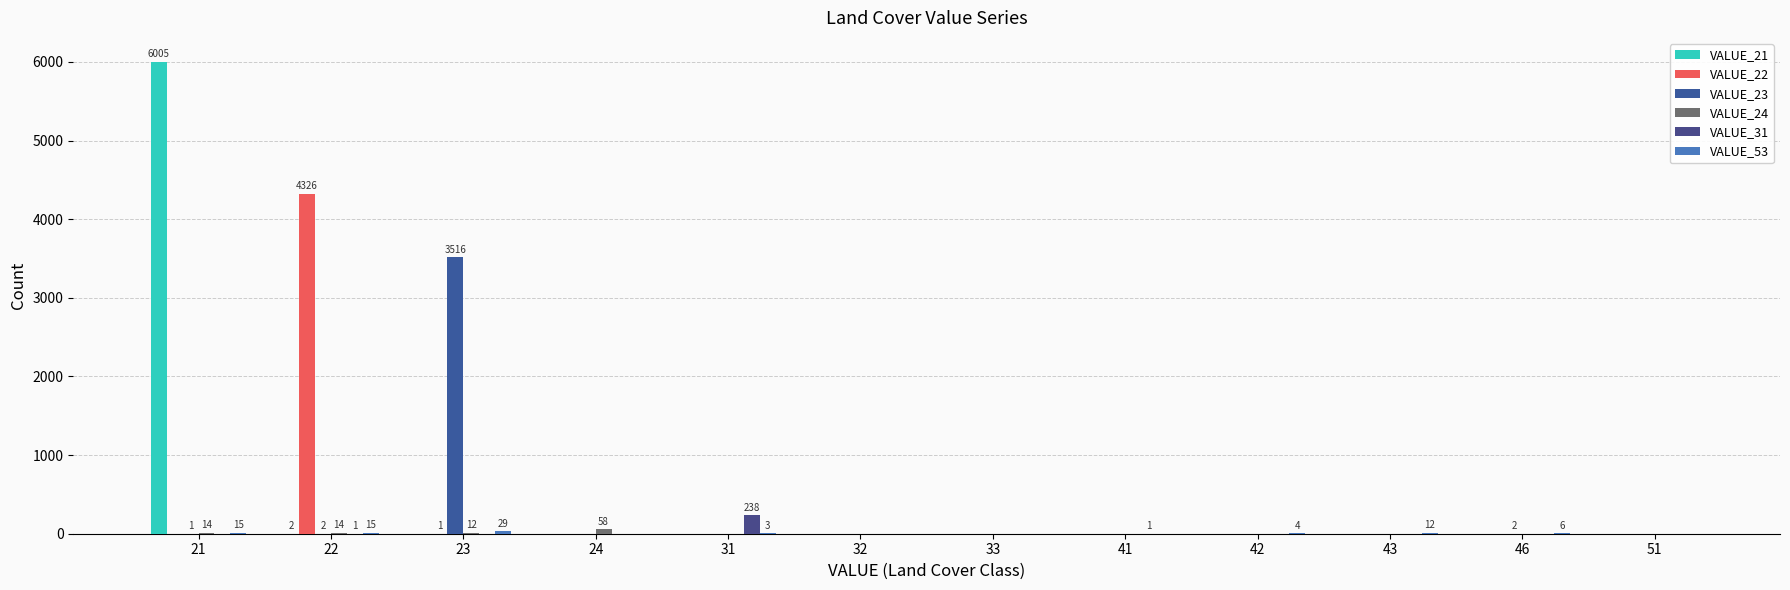

Which has a higher value, 24 or 31?

24